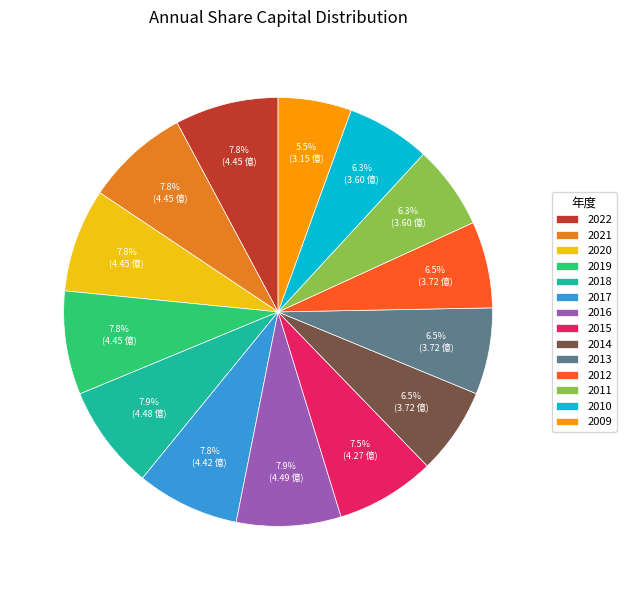

Which slice is the smallest?

2009